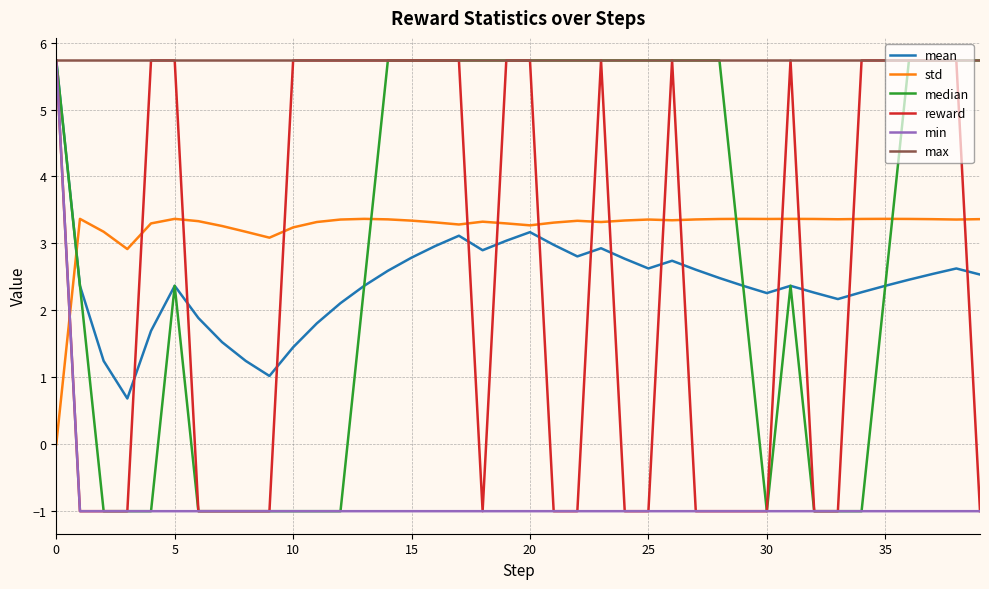

At how many categories does at least one series exceed 0?

40